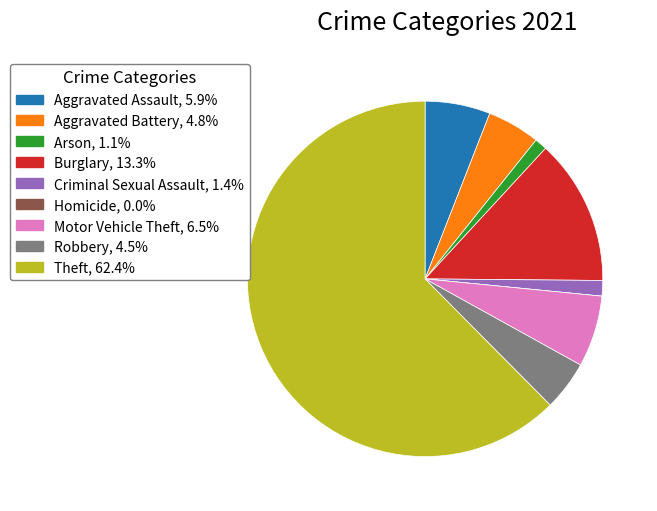

Is the sum of Arson and Robbery greater than half?

No